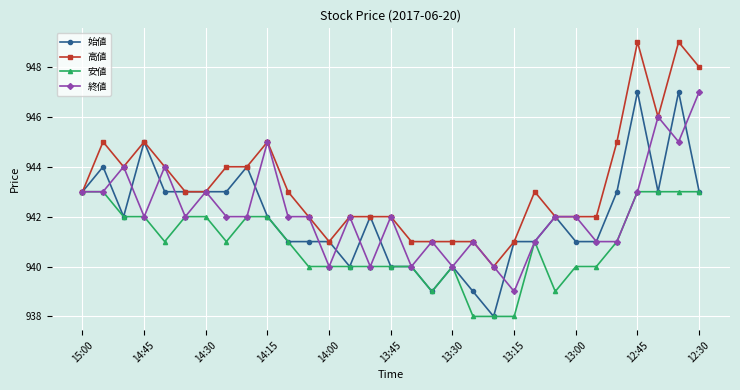

What is the minimum value for 高値?

940